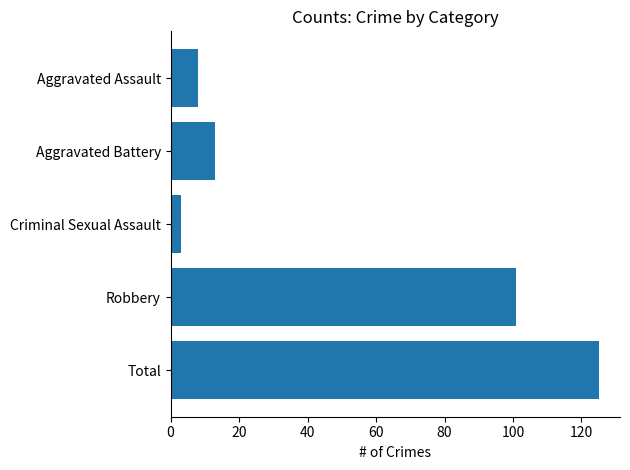

Which has a higher value, Aggravated Assault or Aggravated Battery?

Aggravated Battery